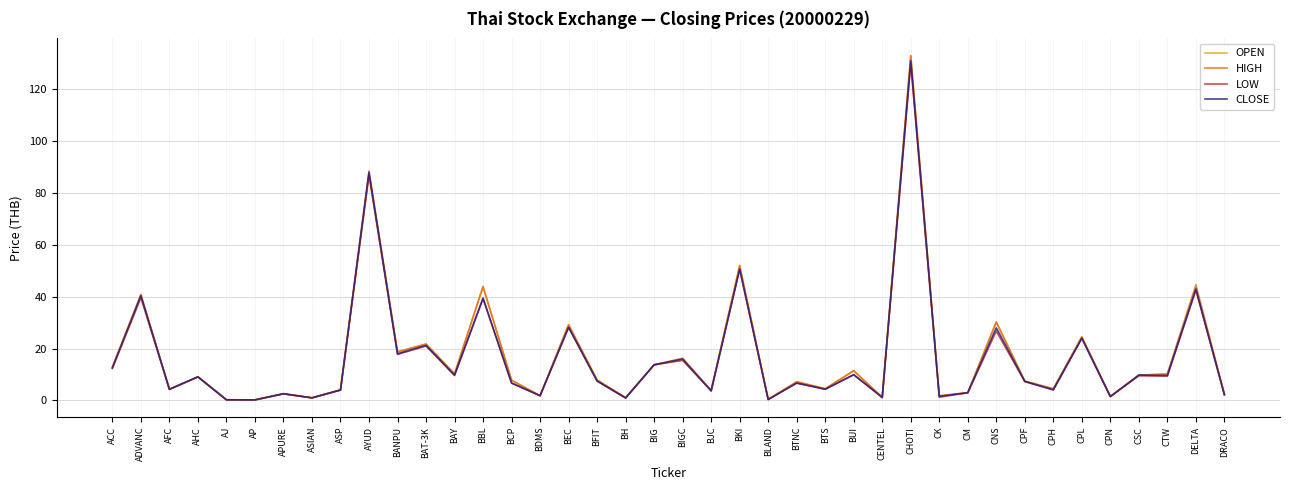

What is the smallest value displayed?

0.2